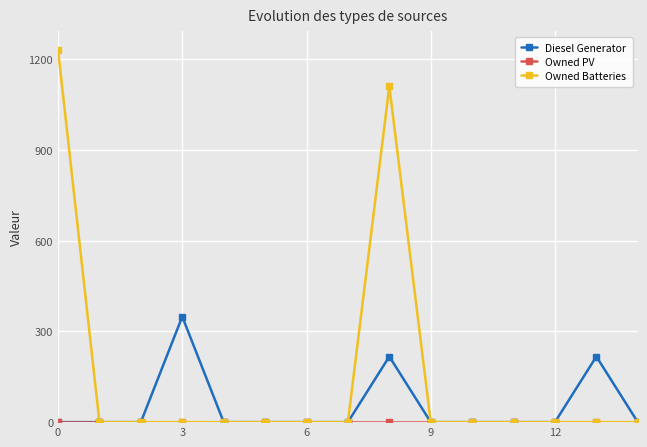

Which series has the largest total across all categories?

Owned Batteries